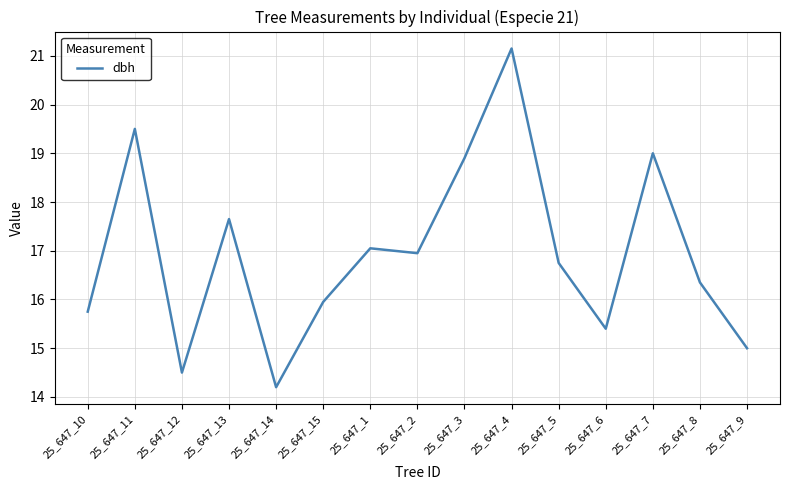

How many series are shown in this chart?

1